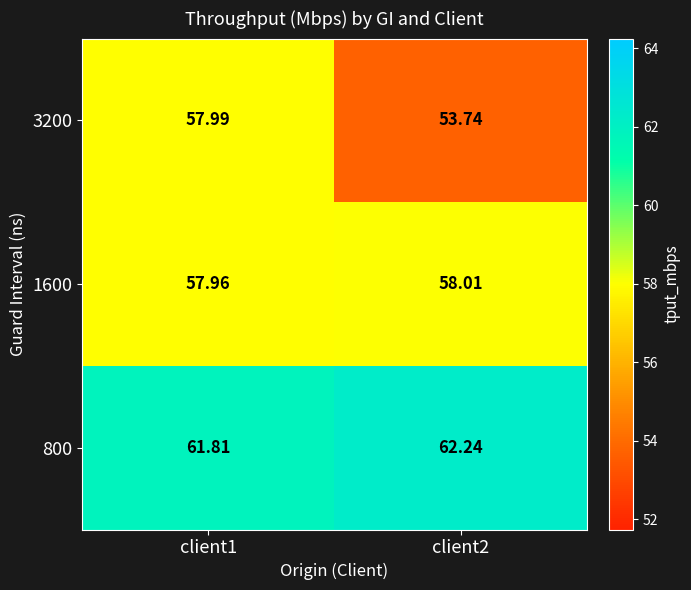

Is the value of 3200 at client1 greater than the value of 1600 at client2?

No